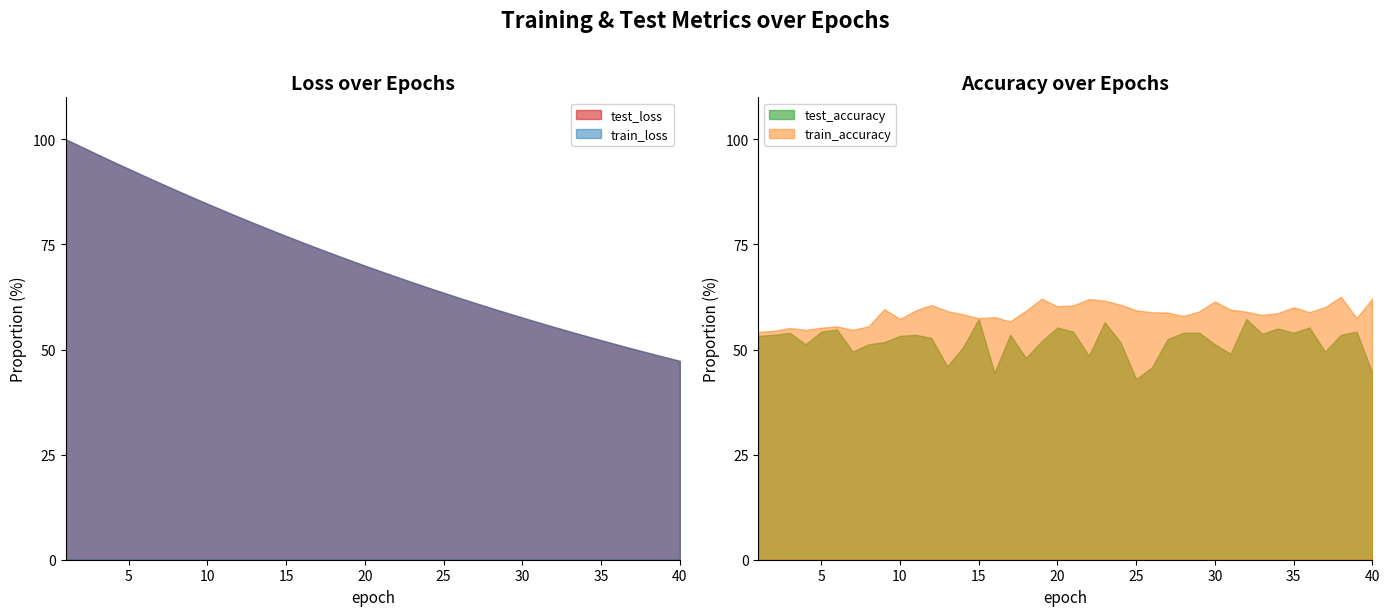

List the labels in order of test_loss value, largest first.

1, 2, 3, 4, 5, 6, 7, 8, 9, 10, 11, 12, 13, 14, 15, 16, 17, 18, 19, 20, 21, 22, 23, 24, 25, 26, 27, 28, 29, 30, 31, 32, 33, 34, 35, 36, 37, 38, 39, 40